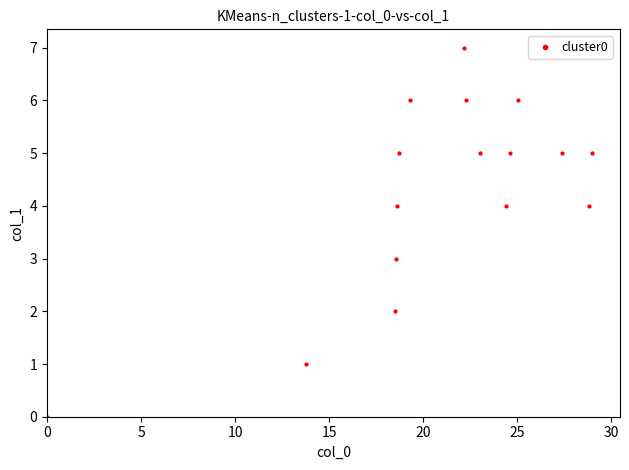

What is the range of Y values (max minus min)?

7